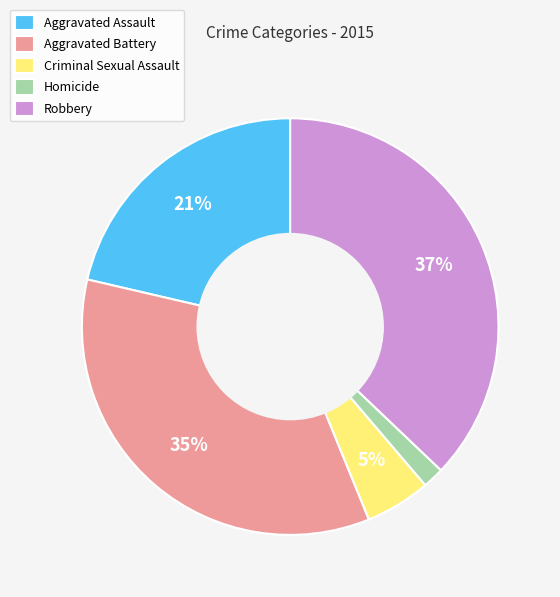

Rank the categories by value from highest to lowest.

Robbery, Aggravated Battery, Aggravated Assault, Criminal Sexual Assault, Homicide